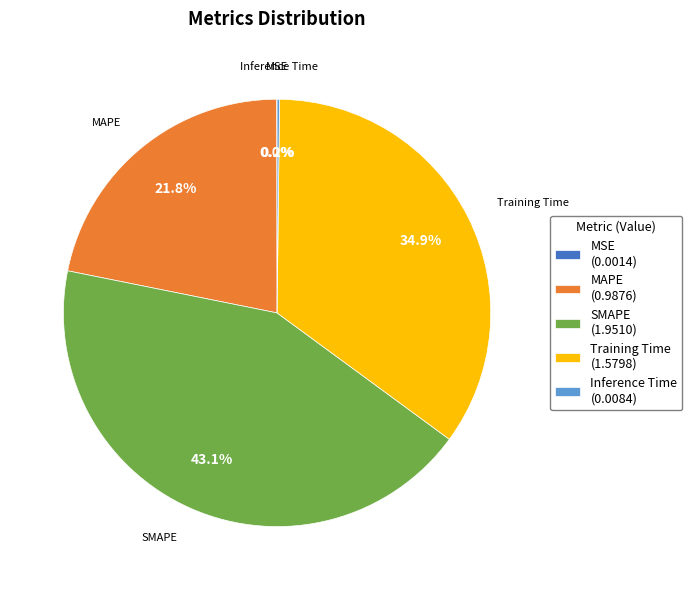

To the nearest percent, what is the combined percentage of MAPE and SMAPE?

65%